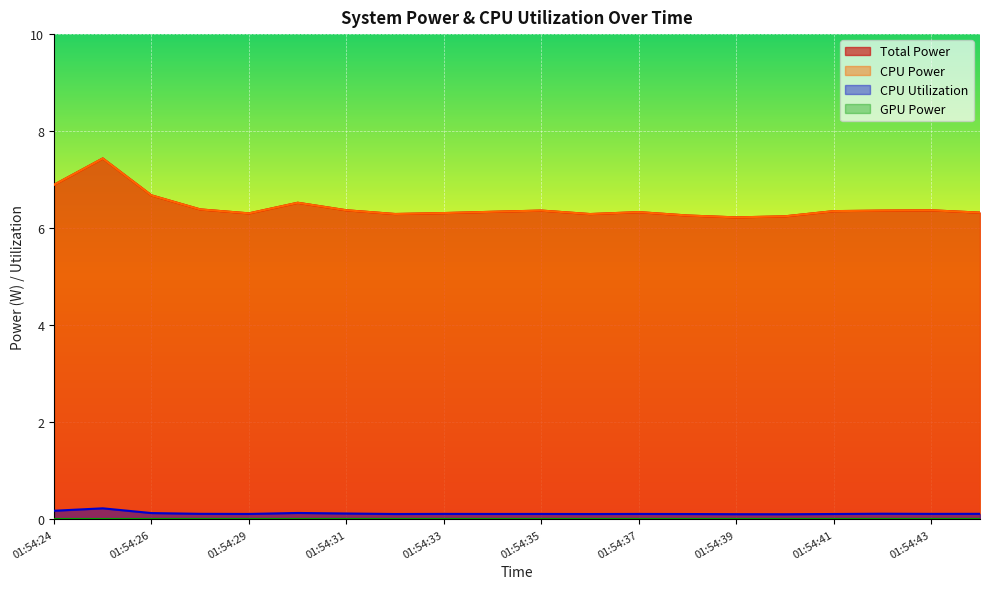

Count the number of categories in the chart.

20